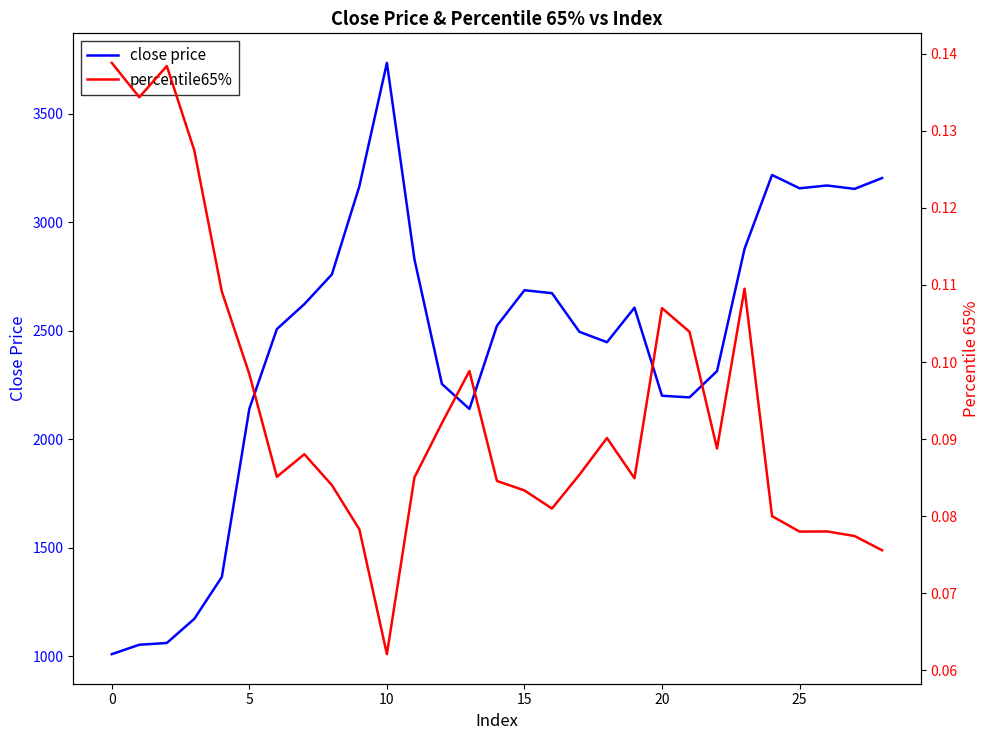

True or false: close price and percentile65% intersect in this chart.

False